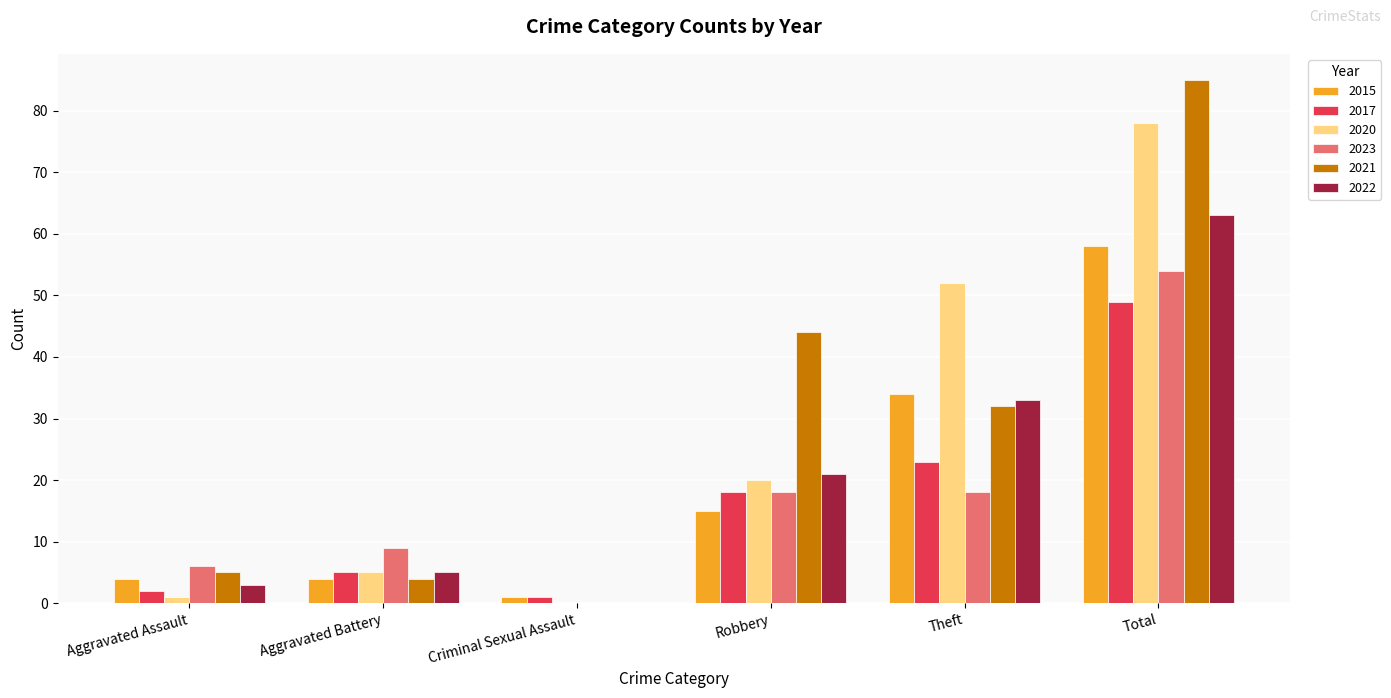

Is the value of 2023 at Criminal Sexual Assault greater than the value of 2022 at Robbery?

No